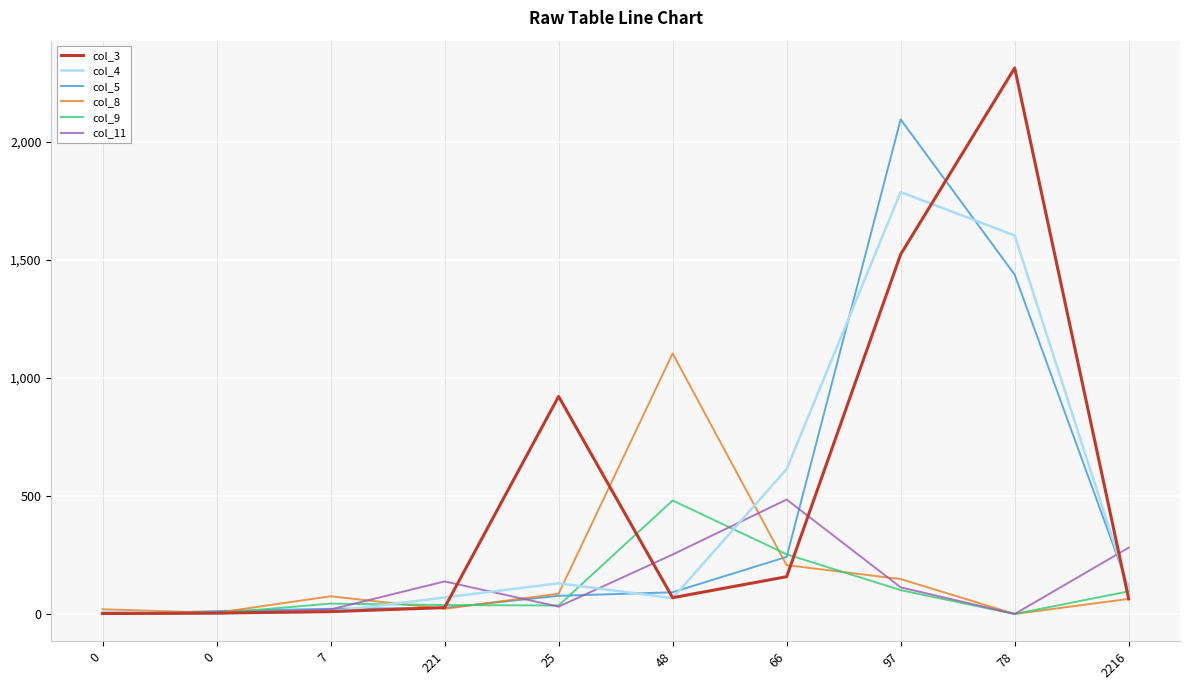

What is the difference between the col_11 values at 97 and 0?

111